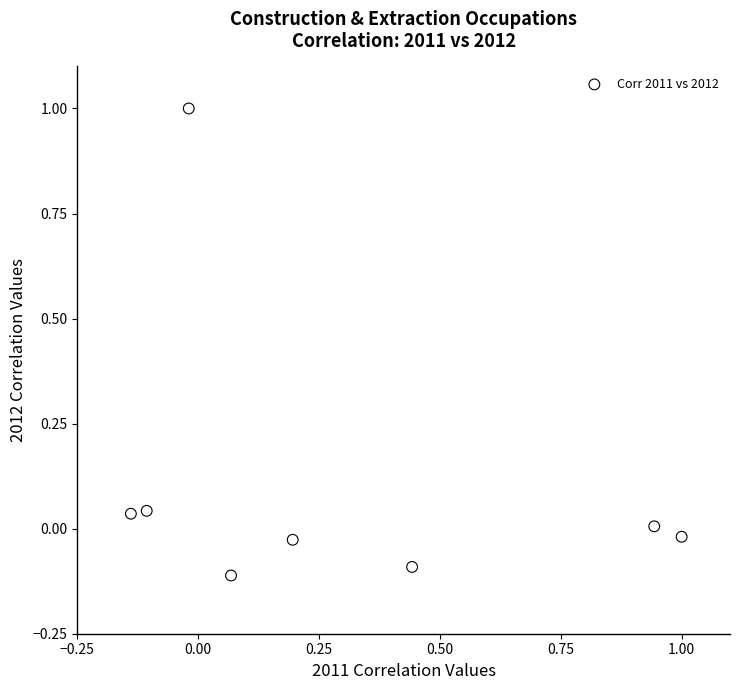

What is the average X value?

0.3